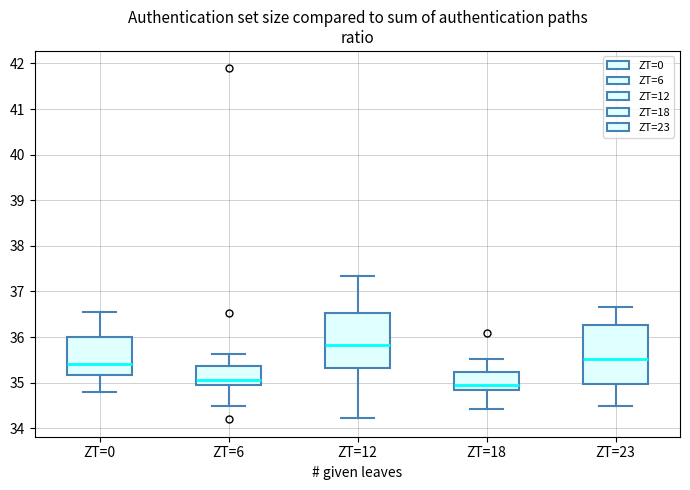

Which box's median line is the lowest?

ZT=18